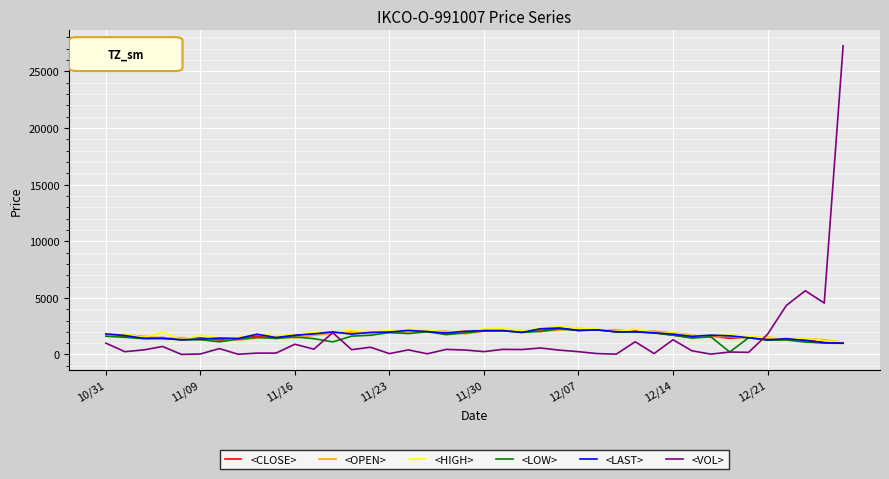

In <HIGH>, how many points are lower than both neighbors (excluding endpoints)?

9